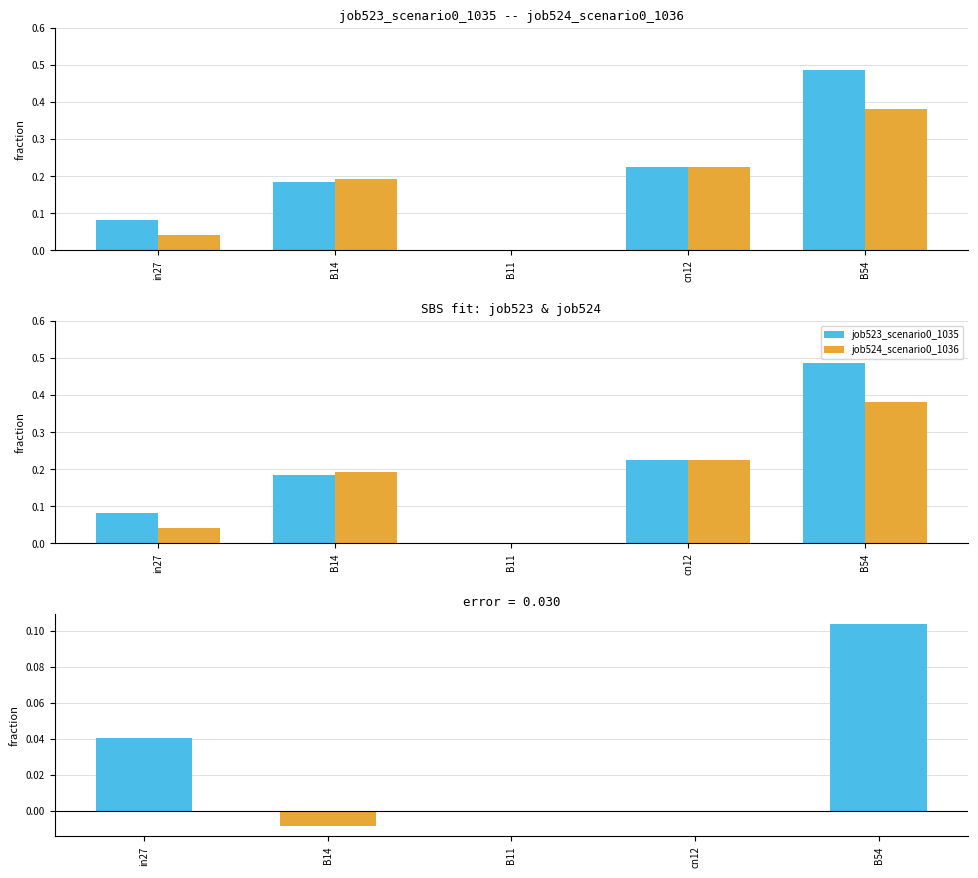

What value does the job523_scenario0_1035 series have at in27?

0.1